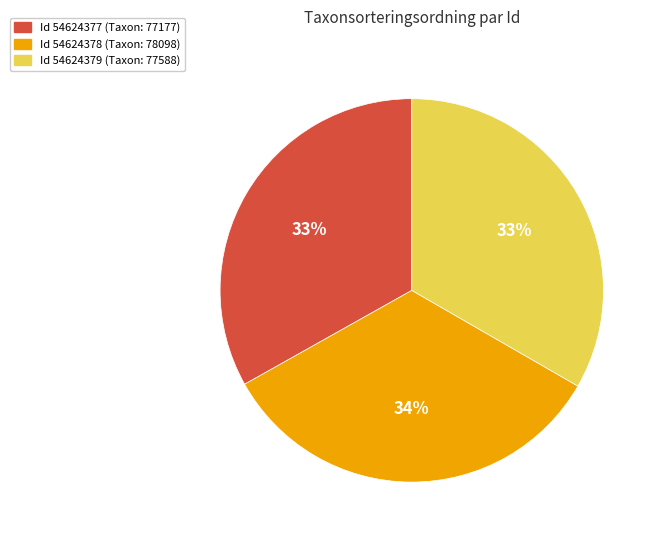

To the nearest percent, what is the average slice percentage?

33%